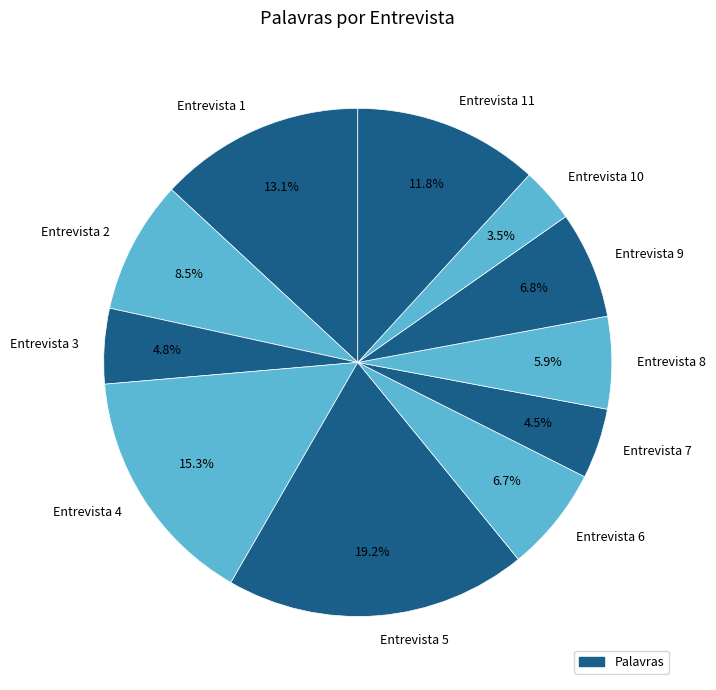

Combined, do Entrevista 6 and Entrevista 4 account for over 50%?

No